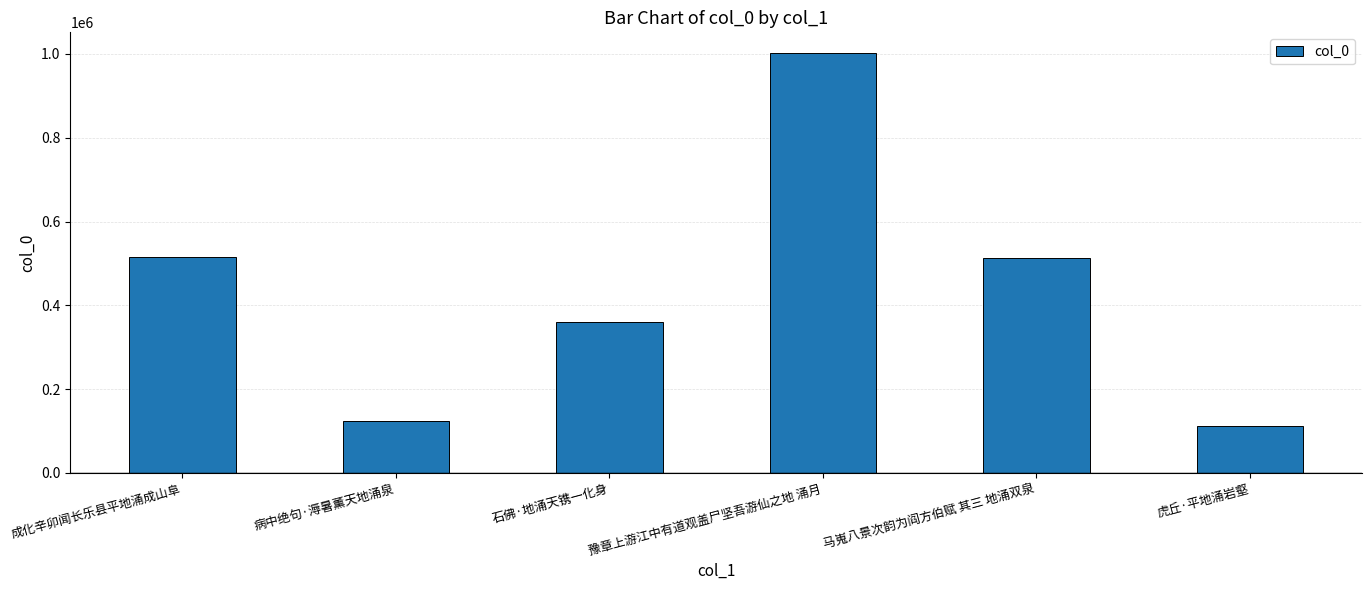

Count the number of data series in this chart.

1